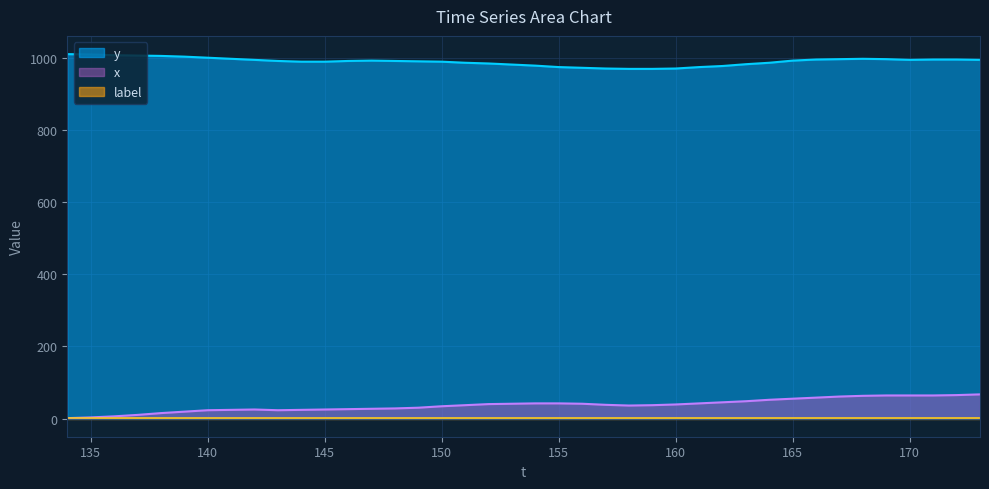

At how many categories does at least one series exceed 210?

40